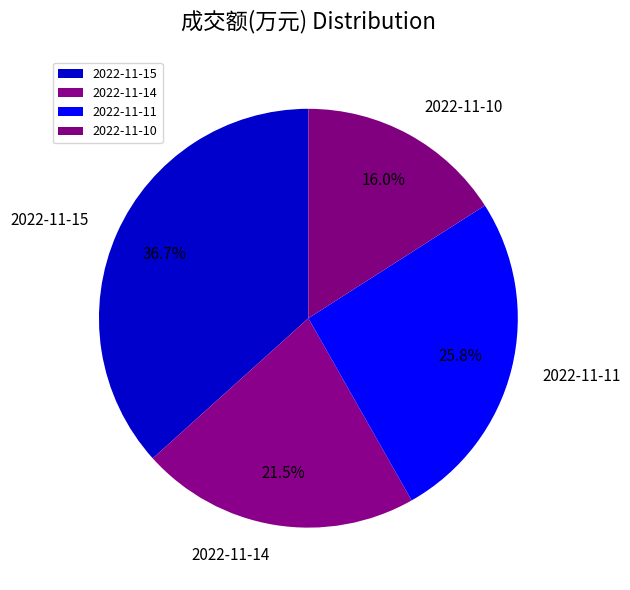

The 2022-11-14 slice represents 15% of the pie. True or false?

False